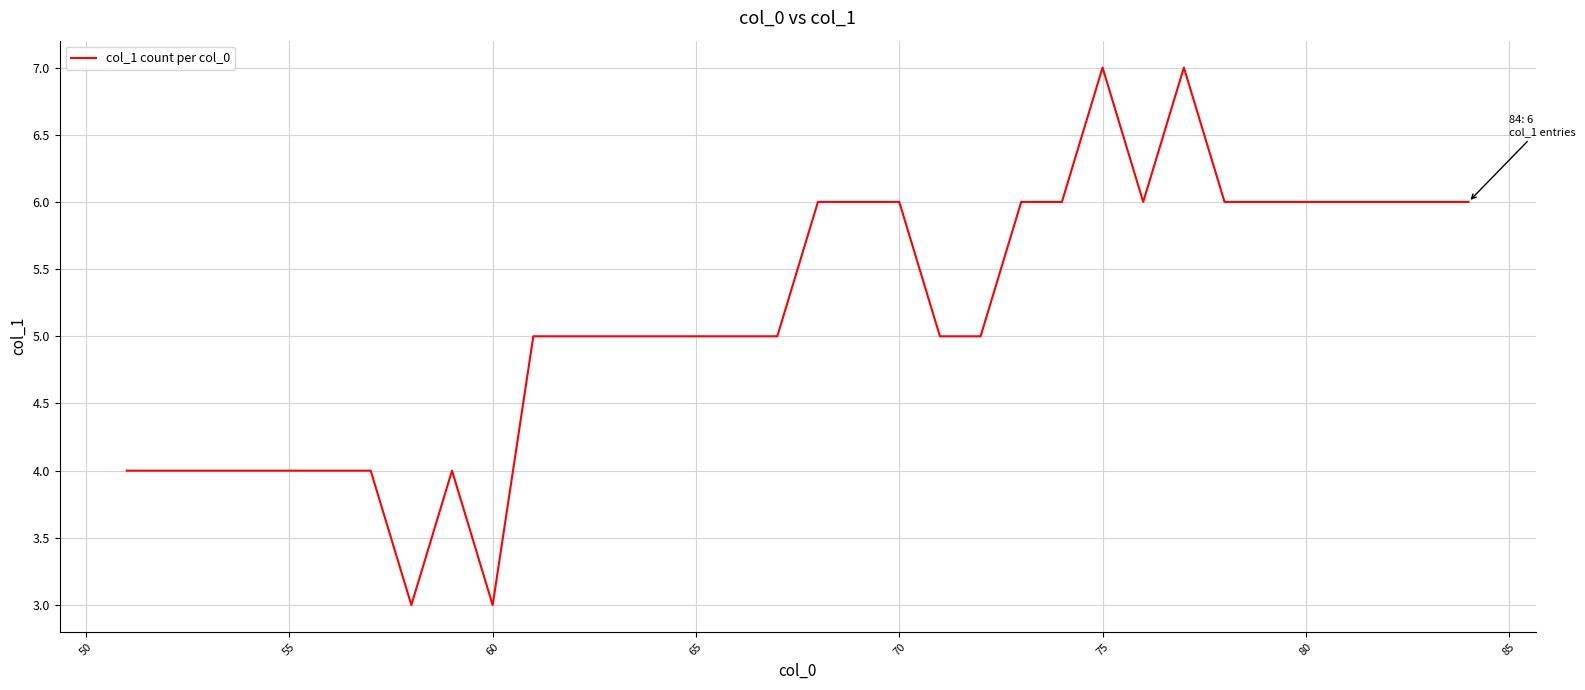

What is the greatest value displayed?

7